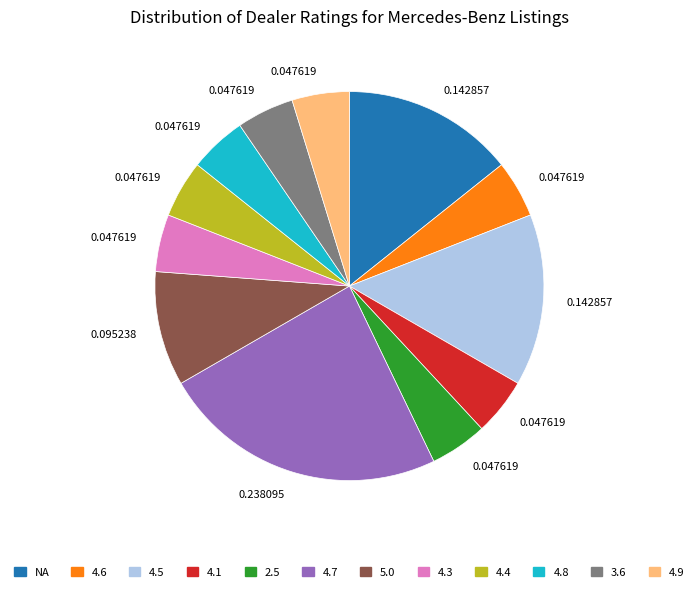

Is there a majority slice in this chart?

No